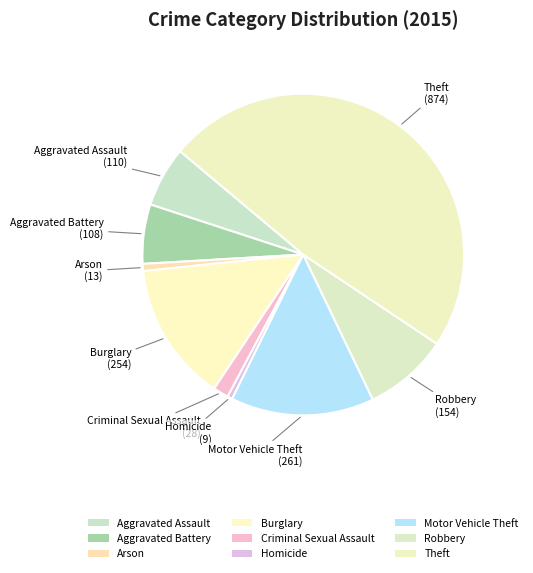

How many segments does this pie chart have?

9